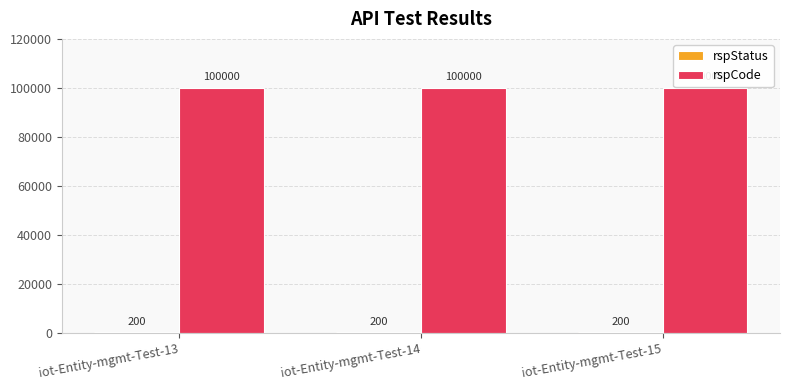

The rspCode series shows 22056 at iot-Entity-mgmt-Test-14. True or false?

False